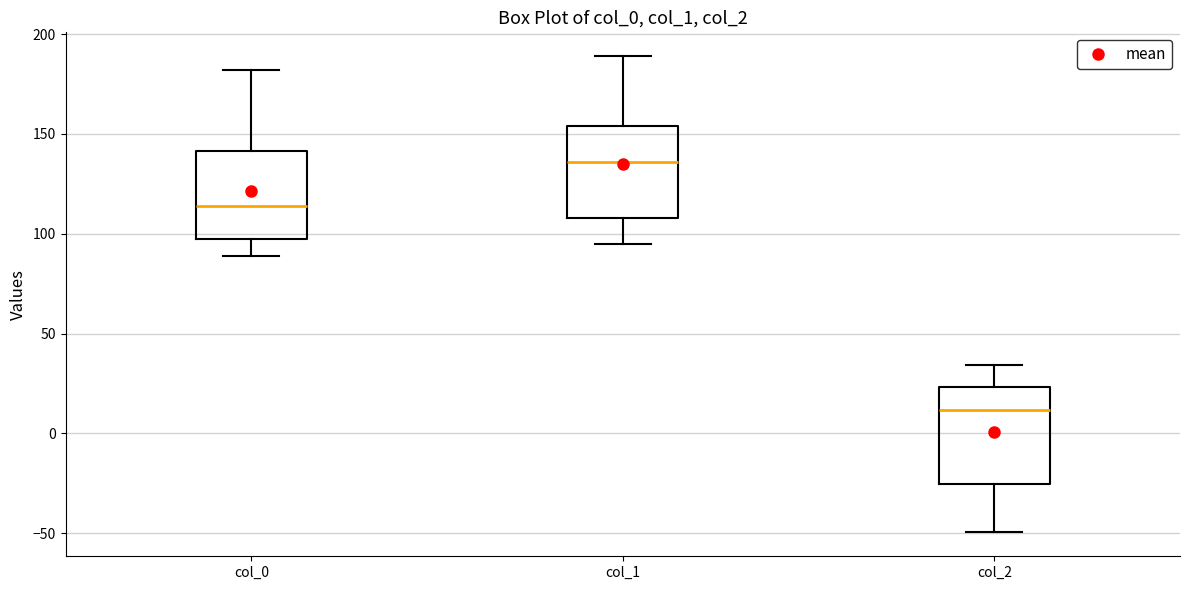

Where is the lower edge of the box for col_1 on the y-axis? The values are not printed on the chart, so give them approximately, as read against the axis.

110